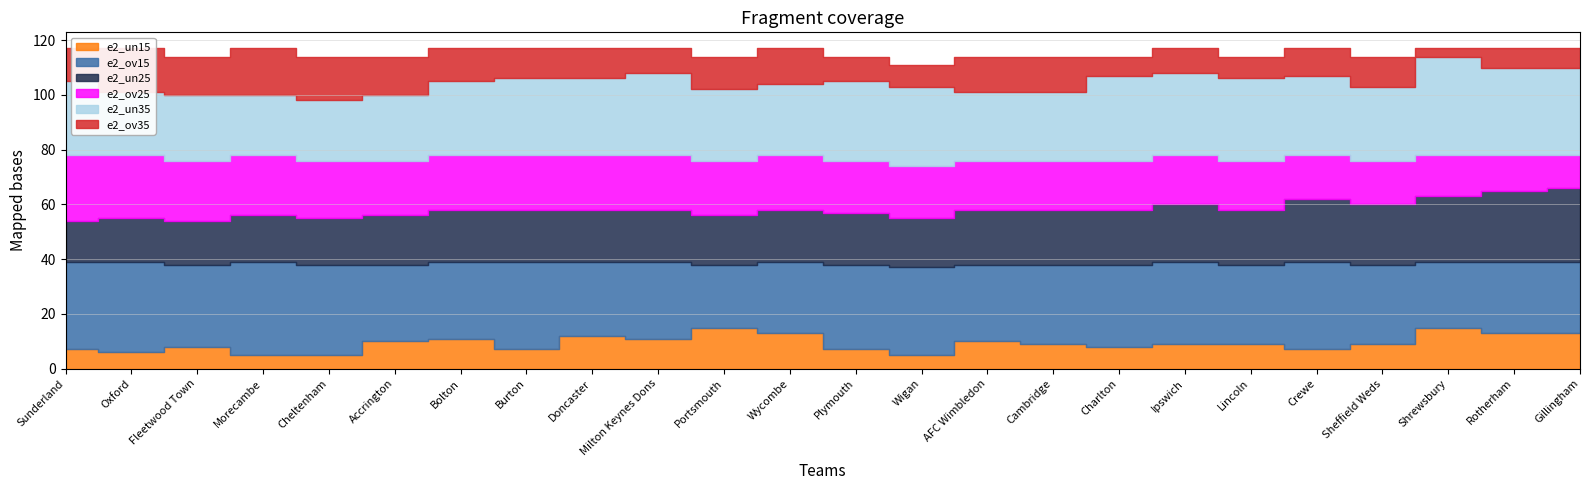

Is the value of e2_ov25 at Shrewsbury greater than the value of e2_un15 at Burton?

Yes